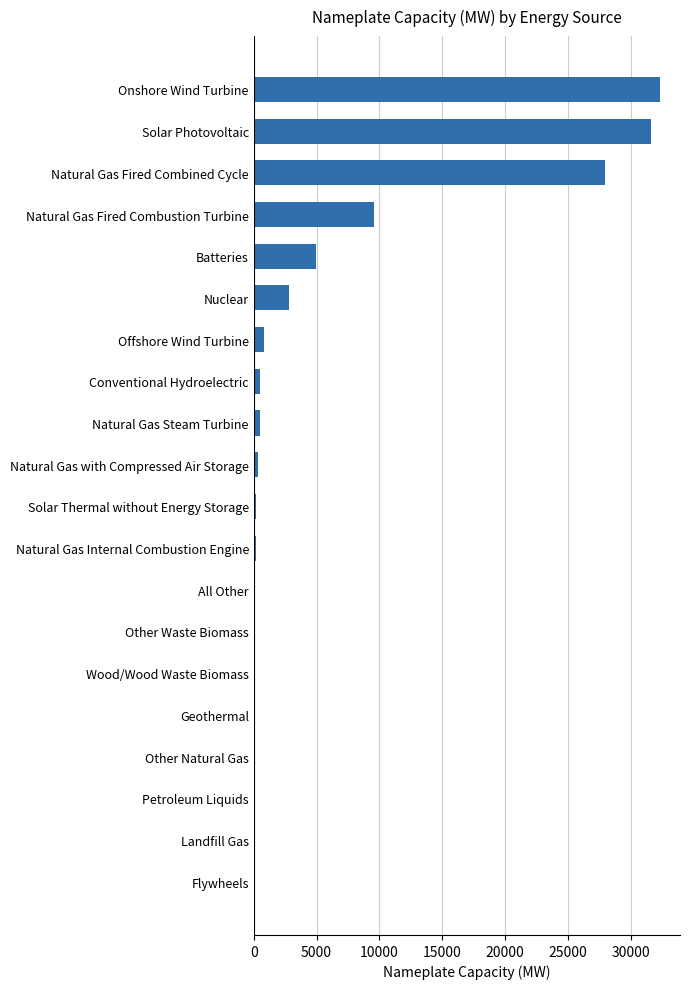

Are the bars horizontal?

Yes